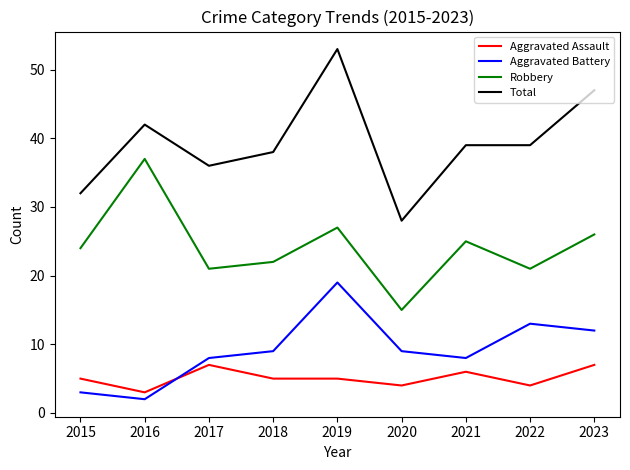

At which category is the sum across all series the highest?

2019